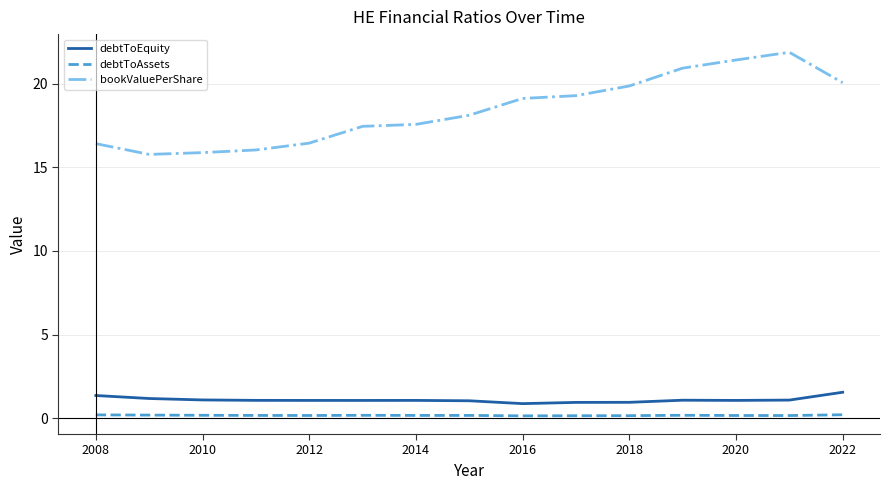

What are all the series names shown in the legend?

debtToEquity, debtToAssets, bookValuePerShare